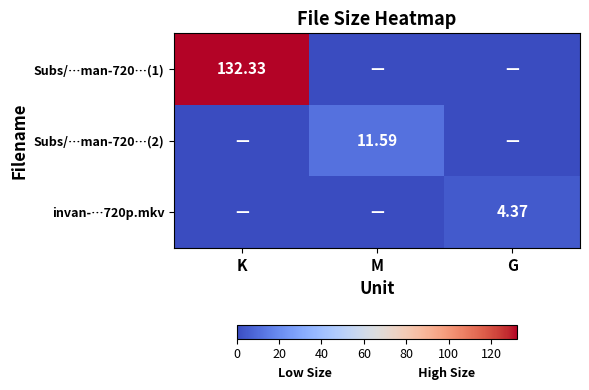

Between M and G, which is larger?

M